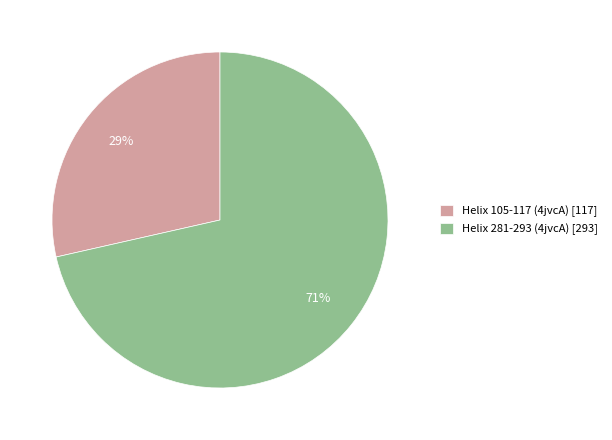

Is Helix 105-117 (4jvcA) the majority of the pie?

No